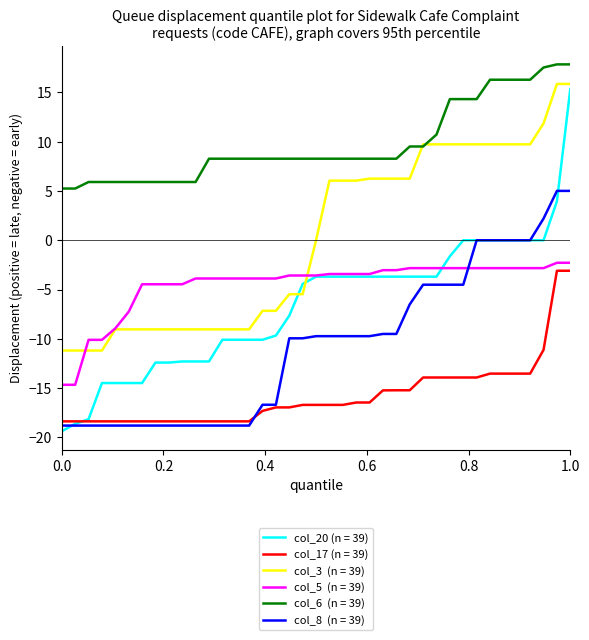

What is the minimum value shown in the chart?

-19.4